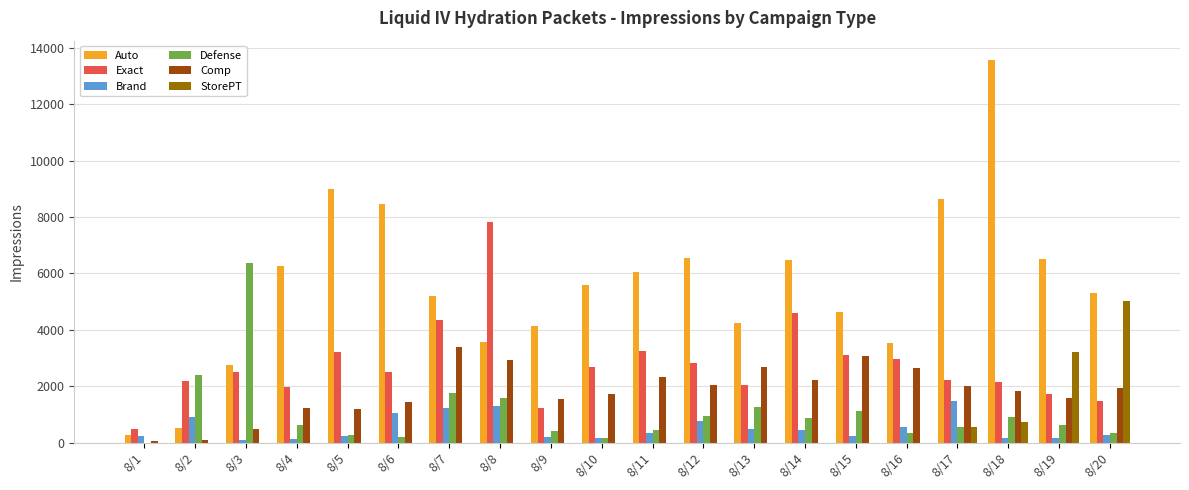

The value of Comp at 8/18 is 861. True or false?

False